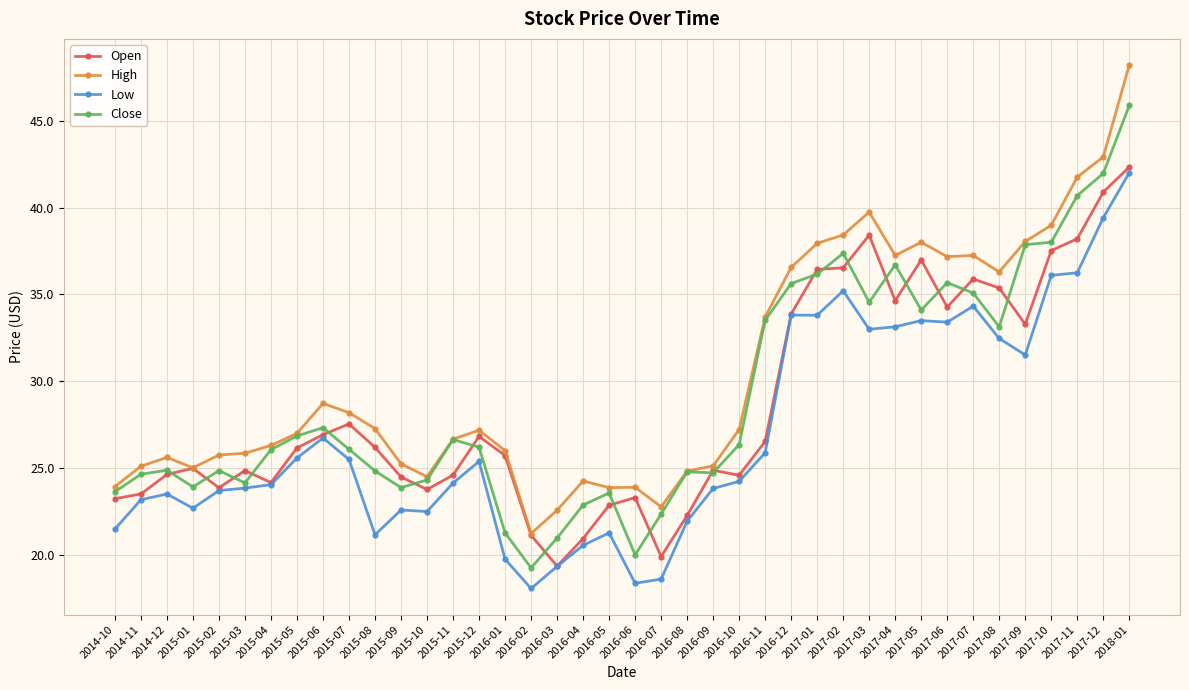

What value does the Close series have at 2017-07?

35.1